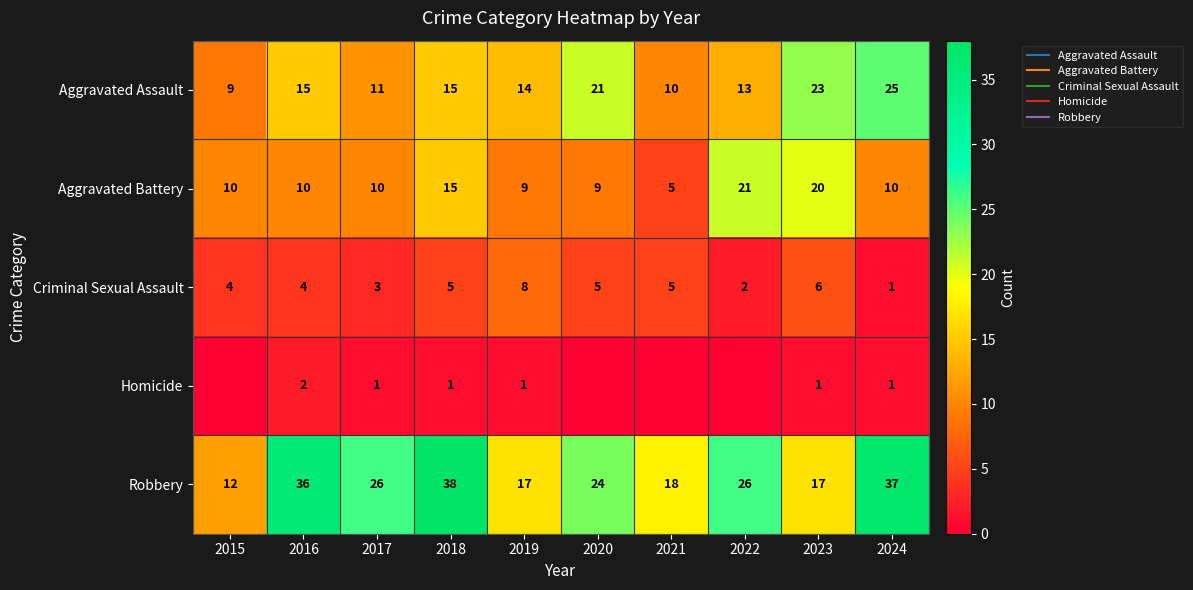

What is the sum of the Aggravated Assault values at 2020 and 2015?

30